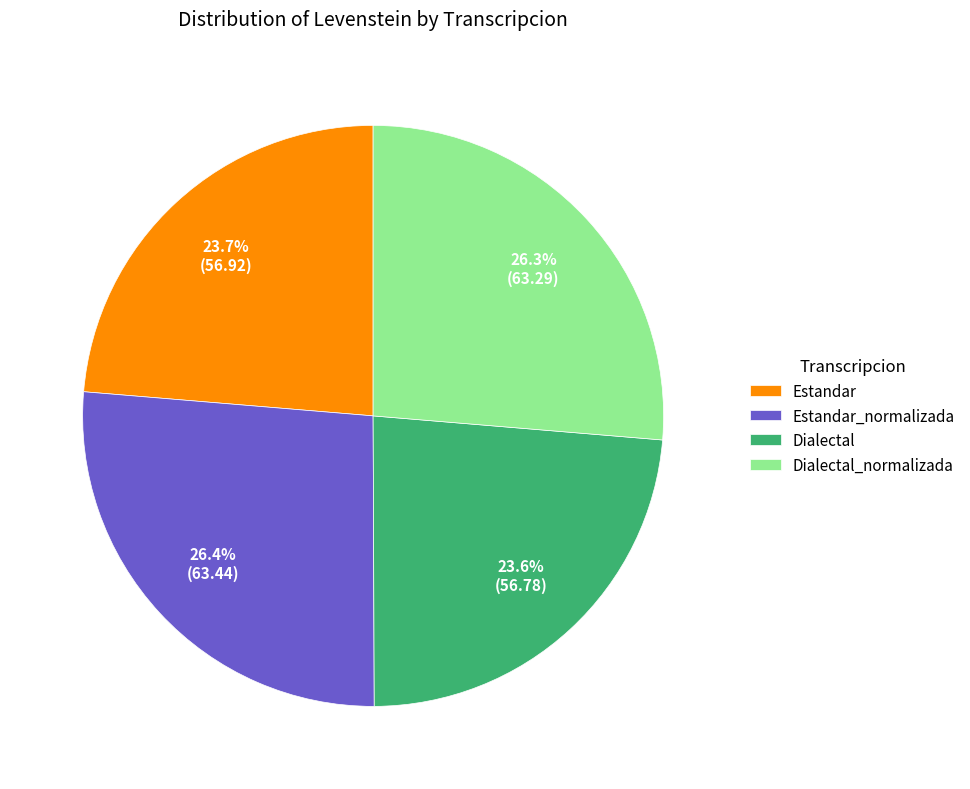

What is the ratio of the value at Dialectal_normalizada to the value at Estandar_normalizada?

1.0